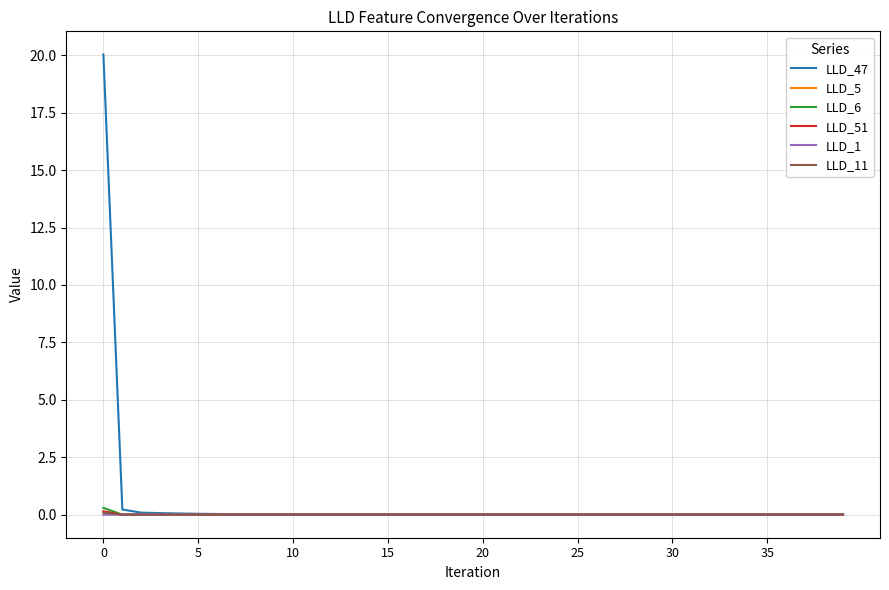

Which series has the largest range (max minus min)?

LLD_47